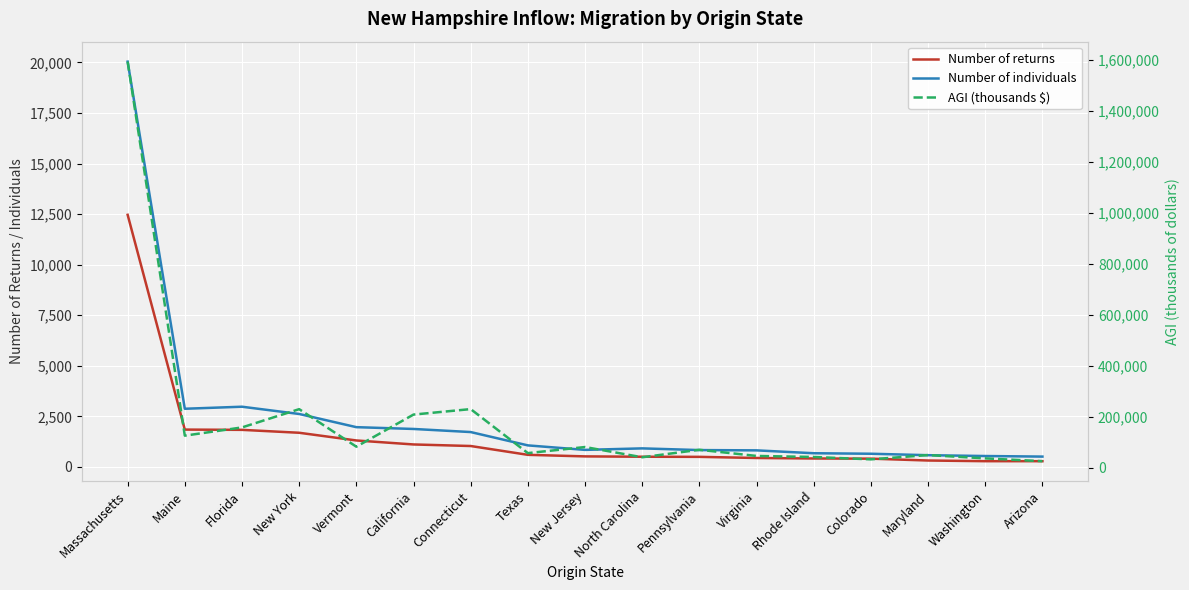

How many data points in Number of individuals are above 917?

8